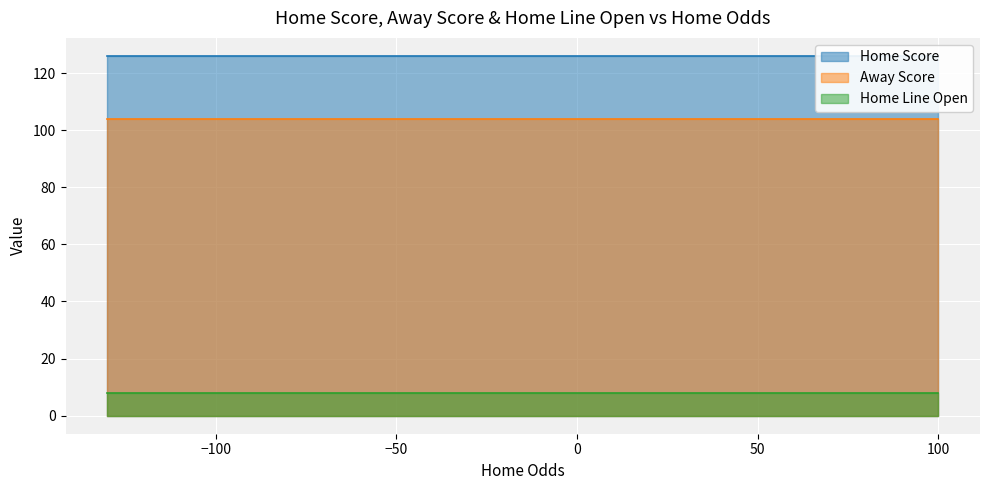

Reading left to right, what are all the values shown in this chart?

Home Score: 0=126	1=126	2=126	3=126	4=126	5=126	6=126	7=126	8=126	9=126	10=126	11=126	12=126	13=126	14=126	15=126	16=126	17=126	18=126	19=126
Away Score: 0=104	1=104	2=104	3=104	4=104	5=104	6=104	7=104	8=104	9=104	10=104	11=104	12=104	13=104	14=104	15=104	16=104	17=104	18=104	19=104
Home Line Open: 0=8	1=8	2=8	3=8	4=8	5=8	6=8	7=8	8=8	9=8	10=8	11=8	12=8	13=8	14=8	15=8	16=8	17=8	18=8	19=8